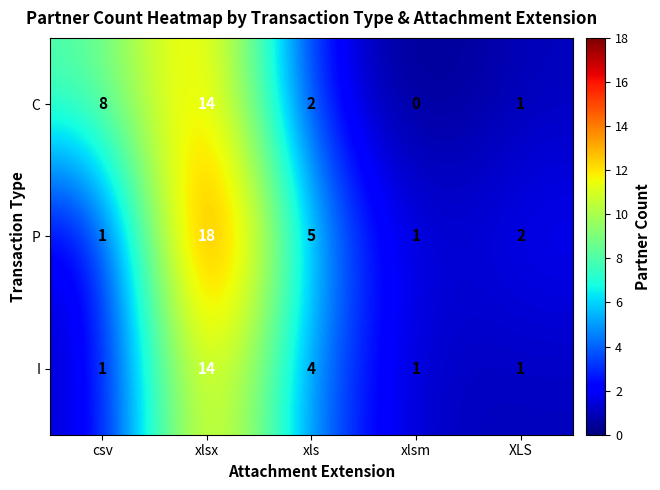

Where is I nearest to the value 7?

xls